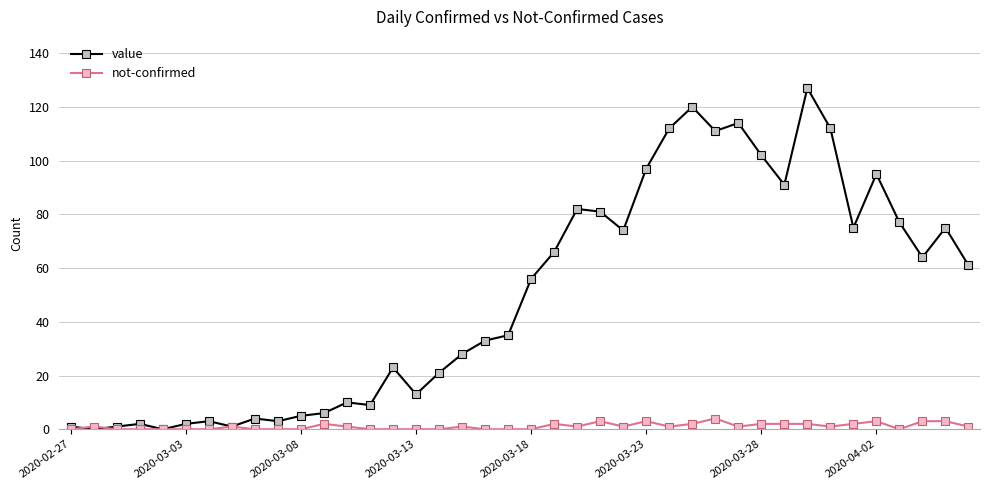

True or false: not-confirmed has more than 0 points higher than both neighbors.

True